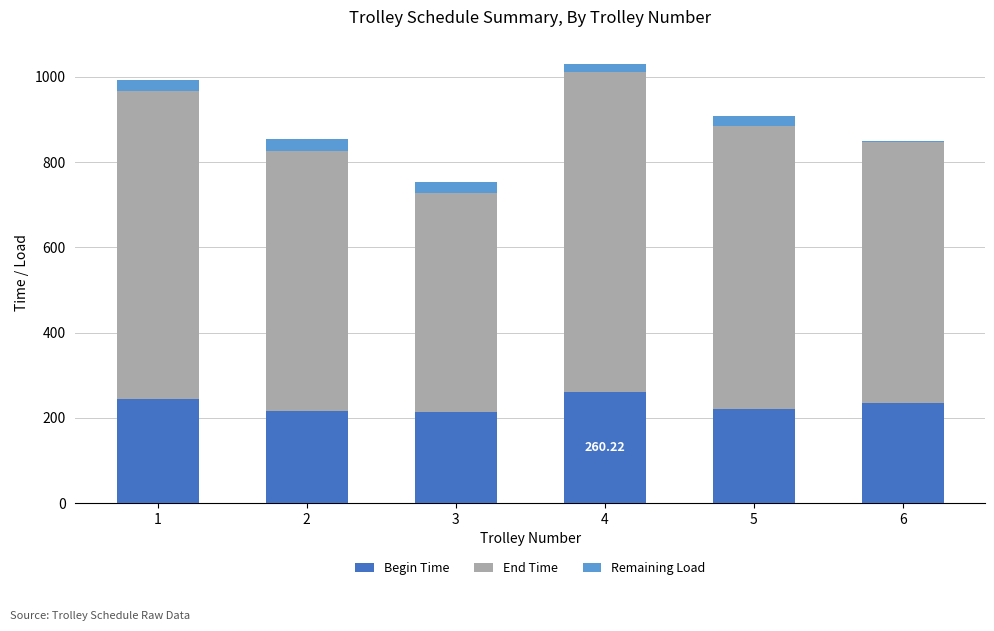

What is the total value across all series at 5?

907.8